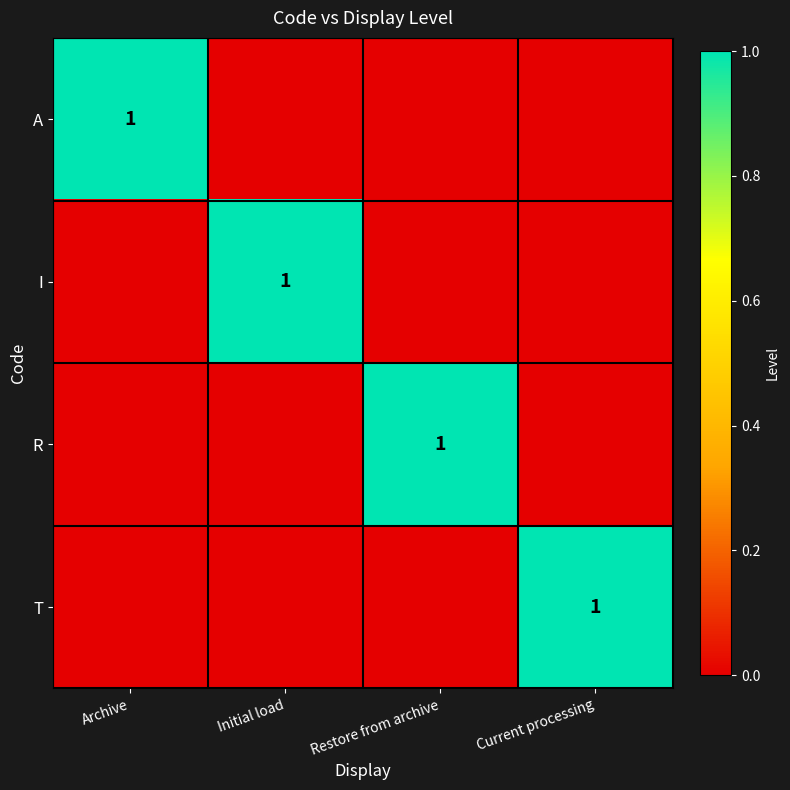

The value of A at Archive is 1. True or false?

True